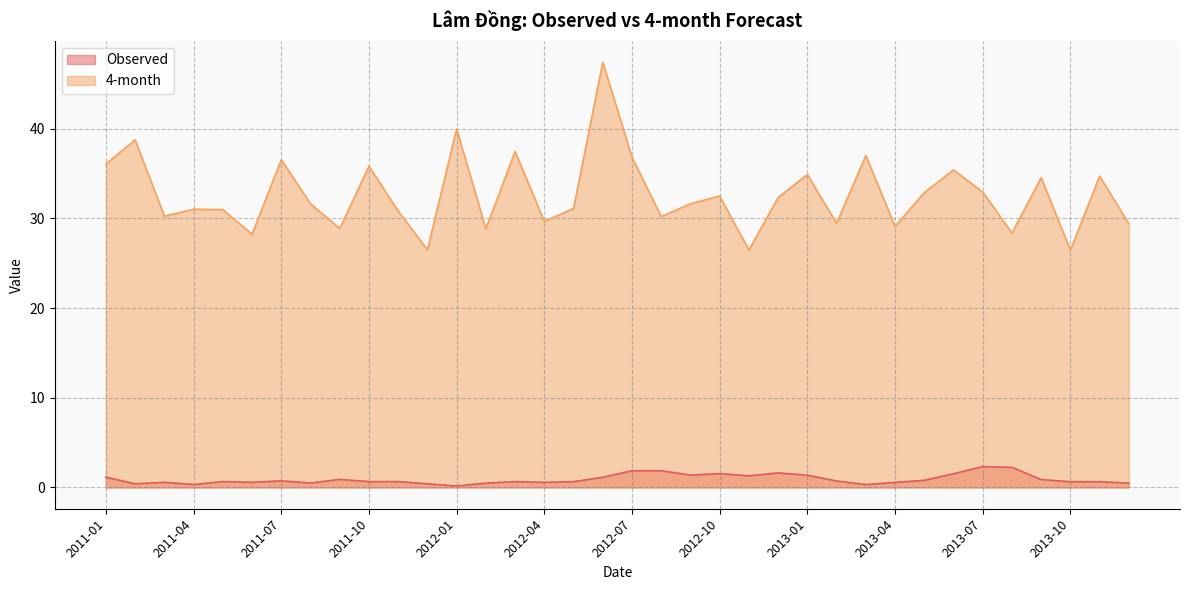

Reading right to left, extract all data points from this chart.

Observed: 0.5	0.6	0.6	0.9	2.2	2.3	1.5	0.8	0.6	0.3	0.7	1.4	1.6	1.3	1.5	1.4	1.9	1.9	1.1	0.6	0.6	0.6	0.5	0.2	0.4	0.7	0.7	0.9	0.5	0.7	0.6	0.7	0.3	0.6	0.4	1.1
4-month: 29.4	34.7	26.4	34.5	28.4	32.9	35.4	32.9	29.1	37.0	29.5	34.9	32.3	26.5	32.5	31.6	30.2	36.8	47.4	31.1	29.7	37.5	28.8	40.0	26.5	30.8	35.8	28.9	31.6	36.6	28.2	31.0	31.0	30.2	38.7	36.1